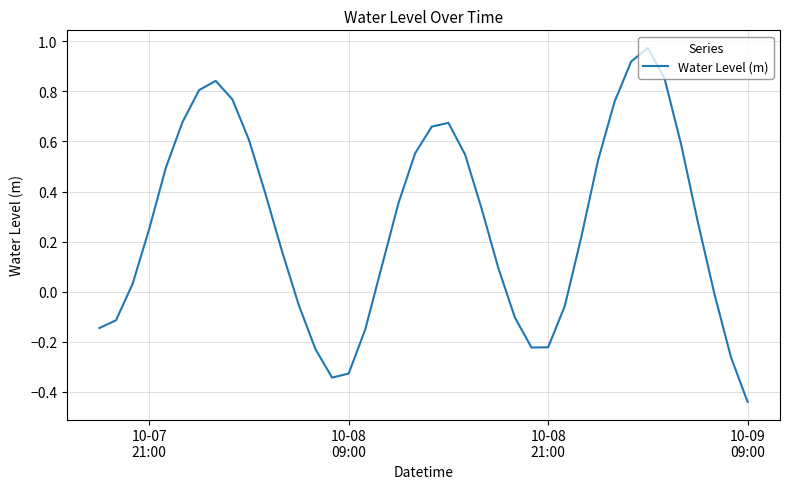

What is the difference between the maximum and minimum values?

1.4